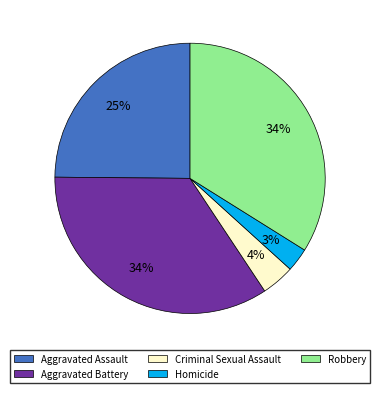

What percentage is the Aggravated Battery slice, to the nearest percent?

34%